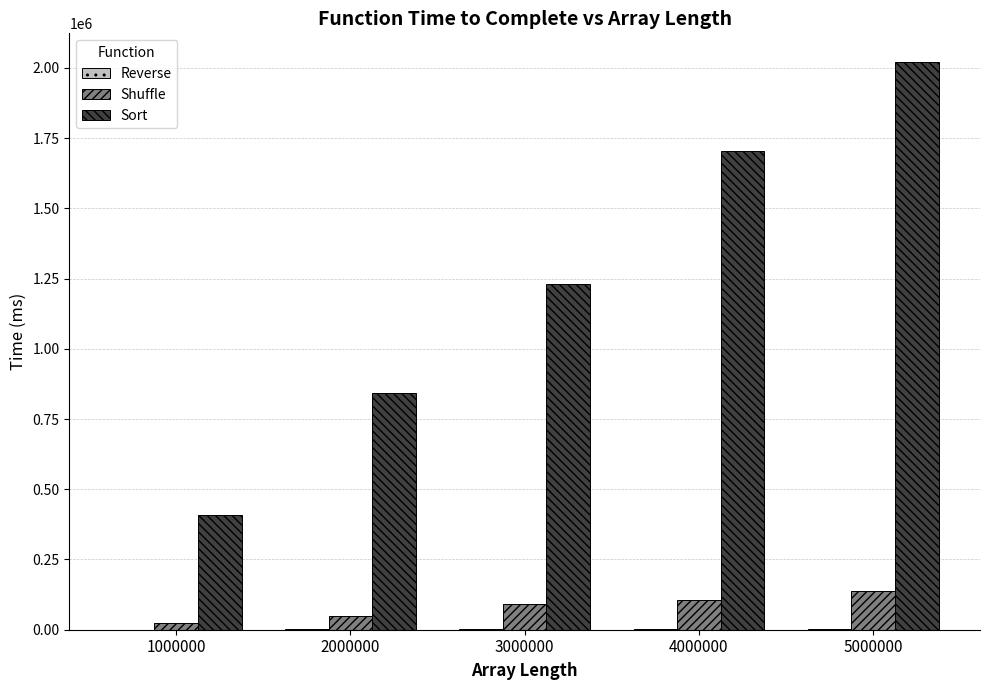

Are the bars grouped side by side (vs. stacked)?

Yes